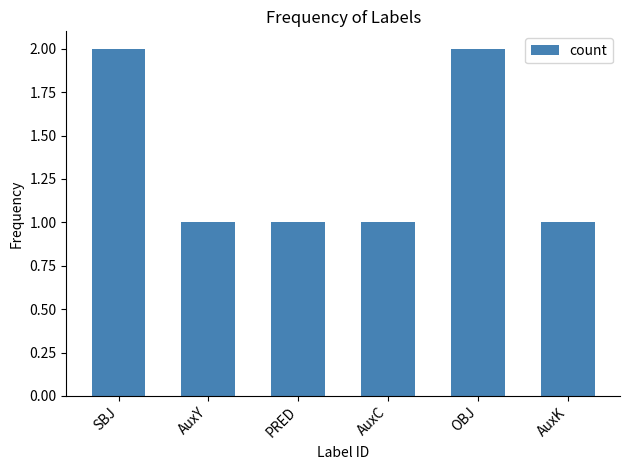

What is the sum of all values?

8